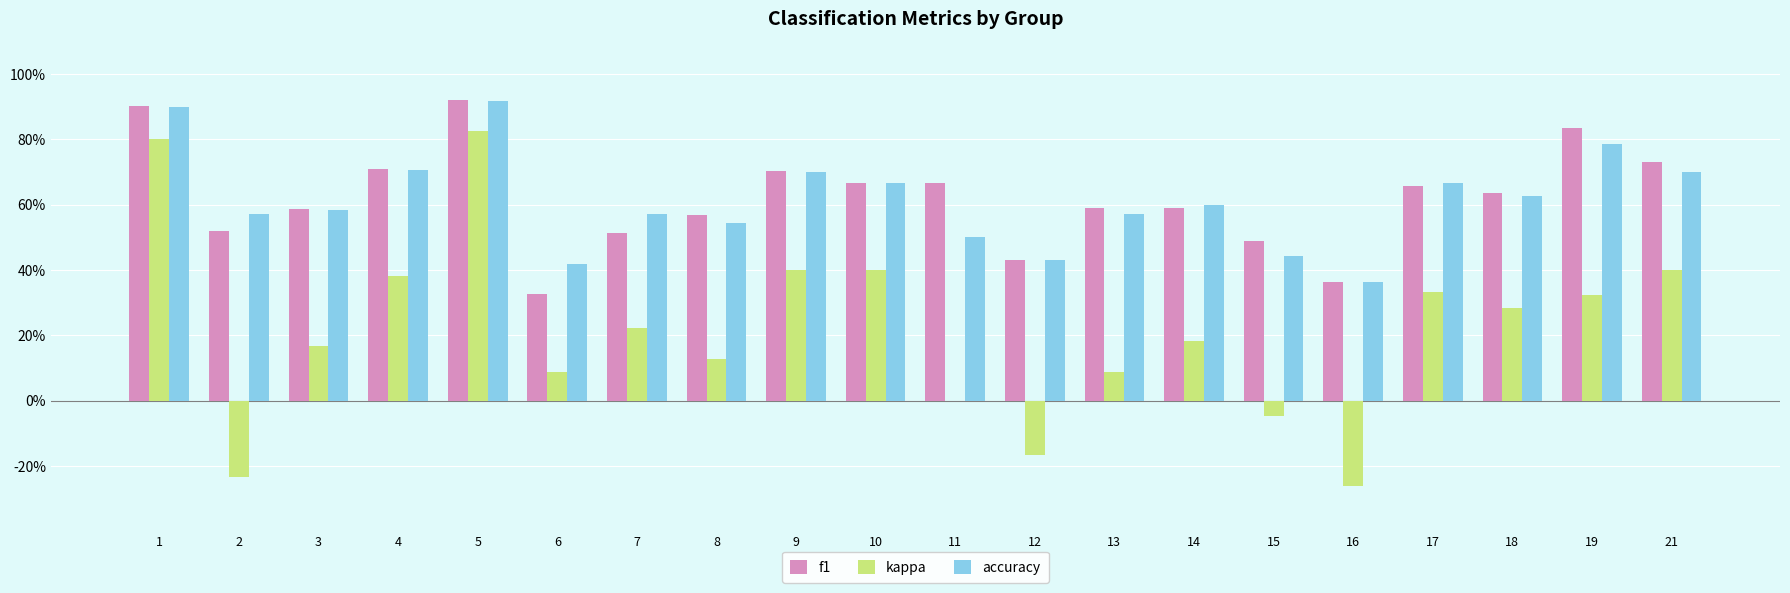

Is it true that accuracy equals 0.9 at 1?

True